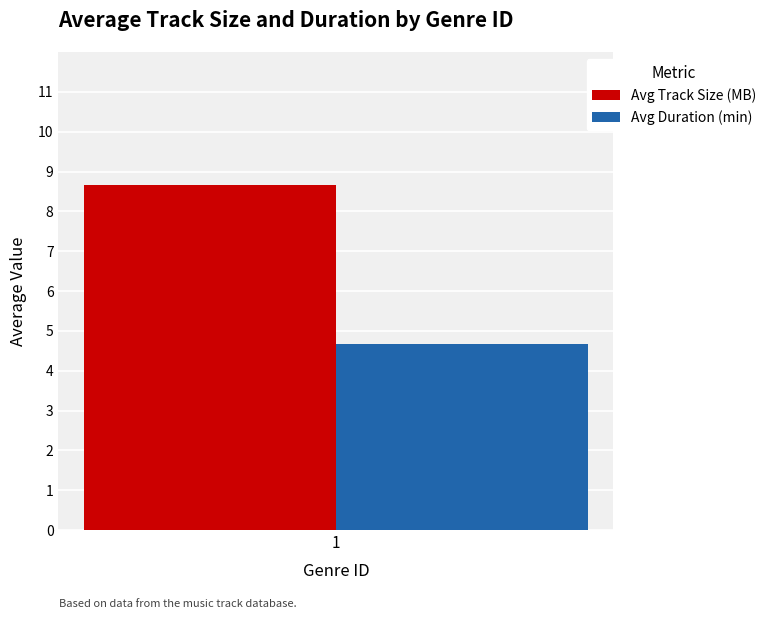

Read the Avg Track Size (MB) value at 1.

8.7